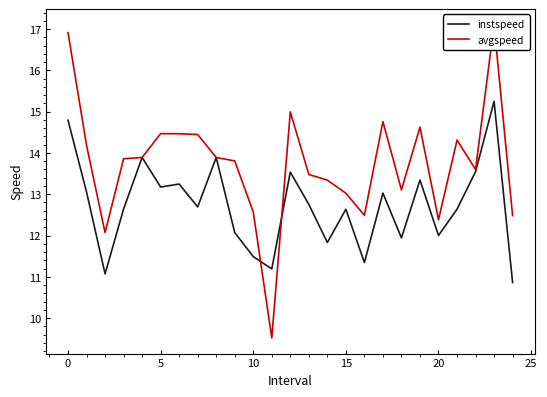

What is the smallest value displayed?

9.5